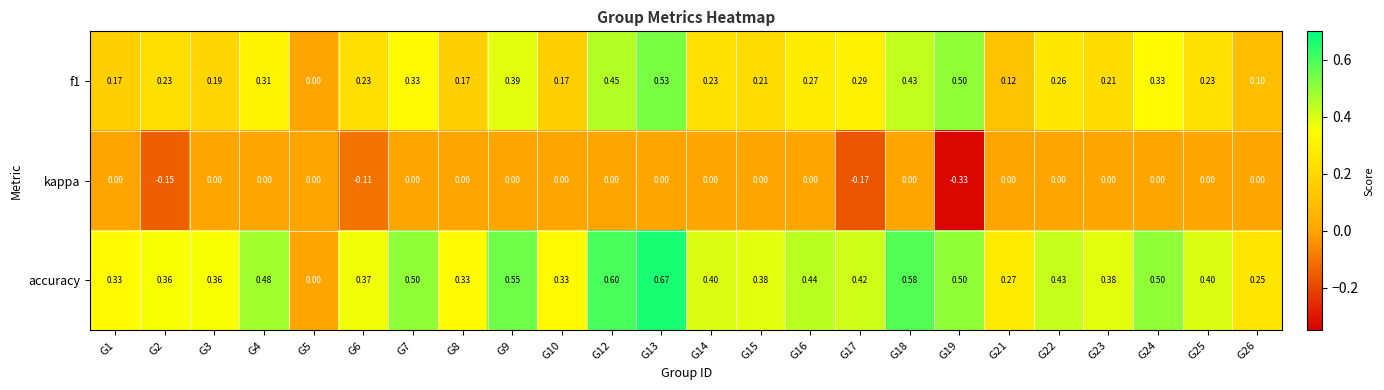

Which series has the largest range (max minus min)?

accuracy